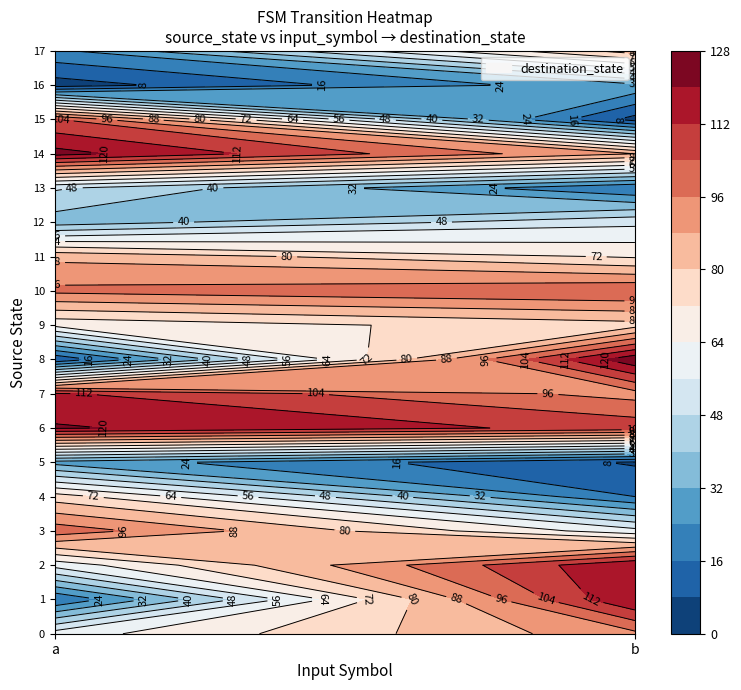

Reading left to right, transcribe all the data shown in this chart.

0: 60	94
1: 16	120
2: 59	120
3: 101	59
4: 76	16
5: 29	7
6: 121	109
7: 113	93
8: 9	126
9: 66	77
10: 98	104
11: 86	71
12: 36	54
13: 49	16
14: 123	88
15: 105	5
16: 4	30
17: 22	84